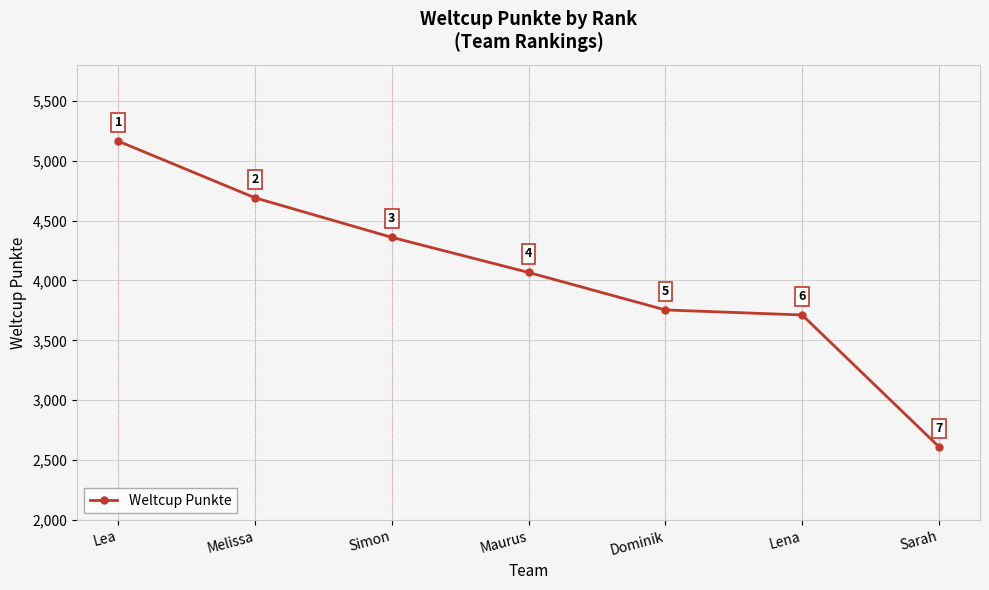

Is this an area chart (filled region under the line)?

No